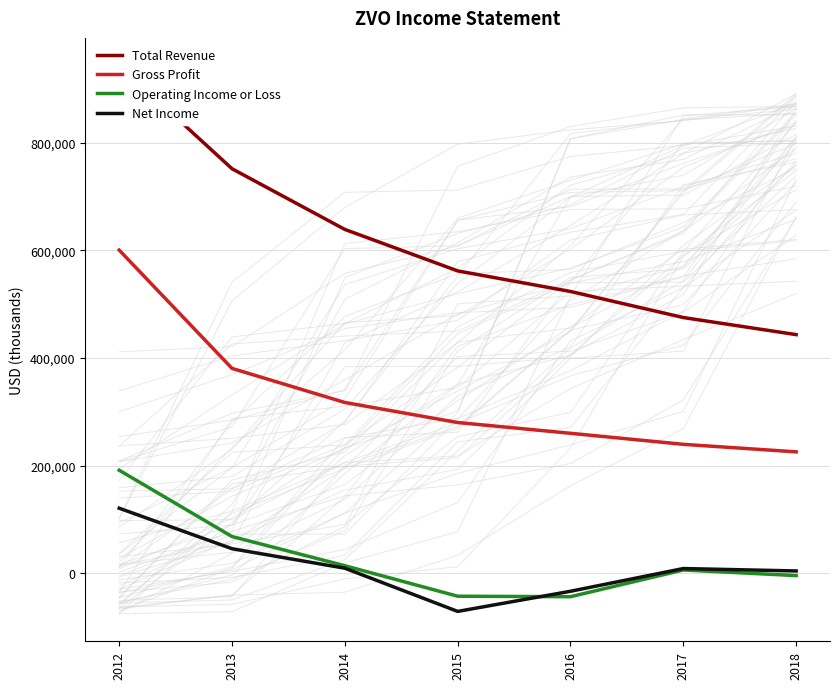

True or false: Operating Income or Loss has a value of 46768 at 2013.

False